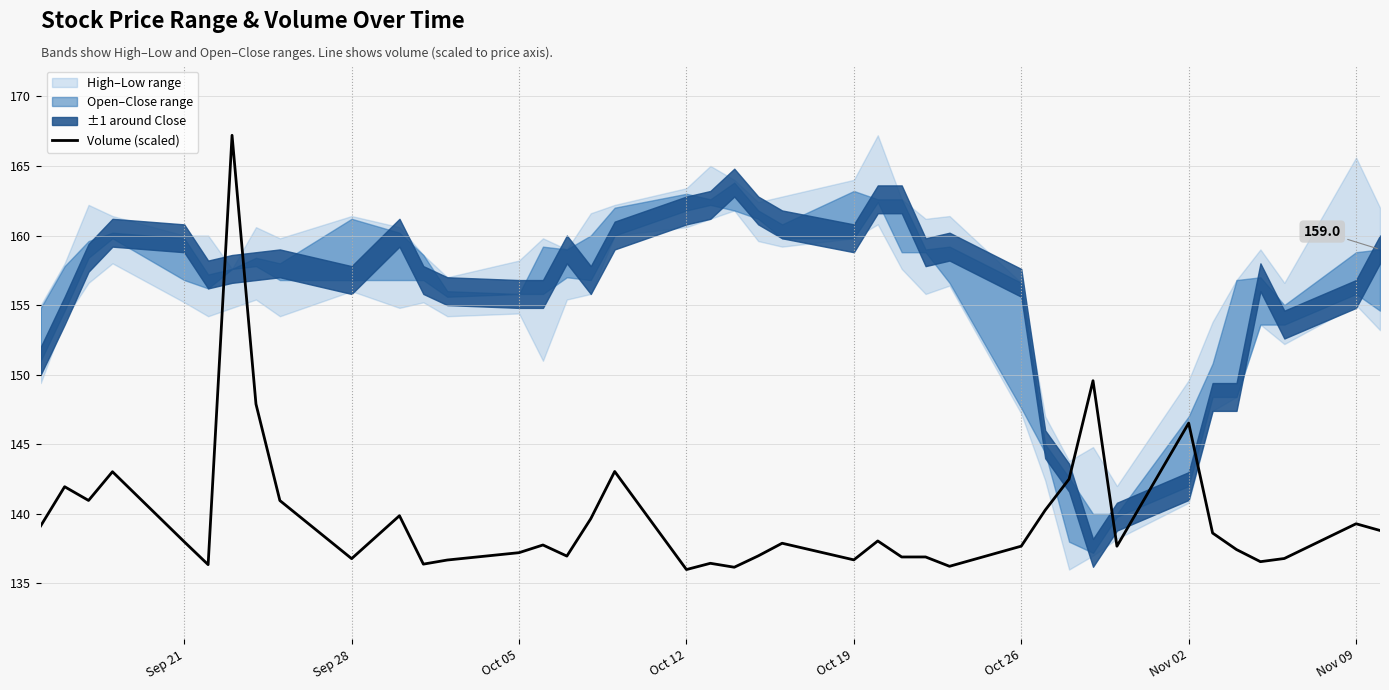

Reading left to right, what are all the values shown in this chart?

139.1	142.0	141.0	143.0	138.0	136.4	167.2	147.9	141.0	136.8	139.9	136.4	136.7	137.2	137.8	137.0	139.7	143.0	136.0	136.4	136.2	137.0	137.9	136.7	138.1	136.9	136.9	136.2	137.7	140.3	142.5	149.6	137.7	146.5	138.6	137.4	136.6	136.8	139.3	138.8